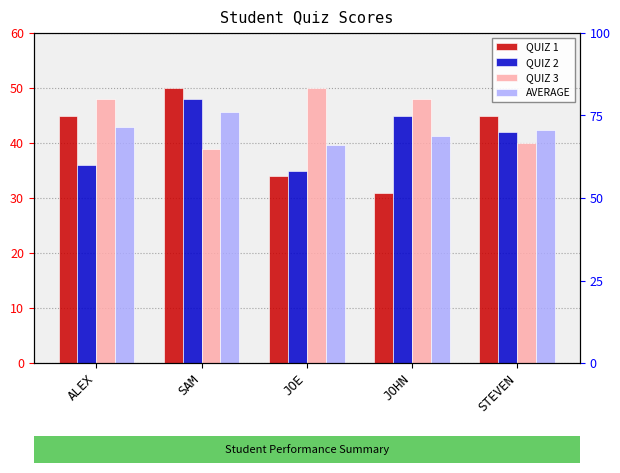

The QUIZ 2 series shows 36.0 at ALEX. True or false?

True